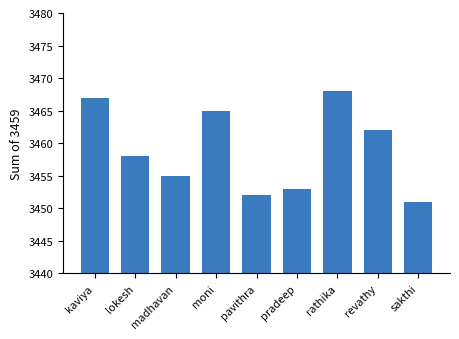

What is the difference between the values at moni and pavithra?

13